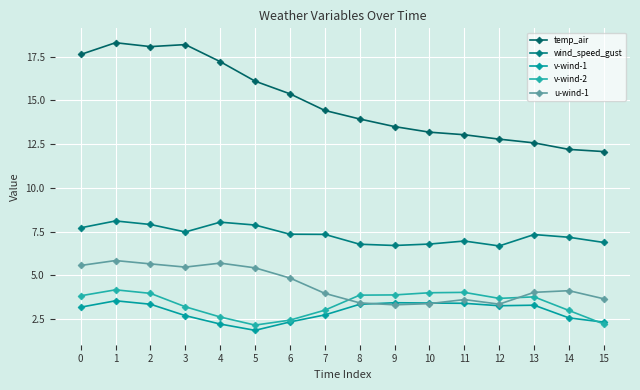

What is the approximate value of u-wind-1 at 0?

5.6